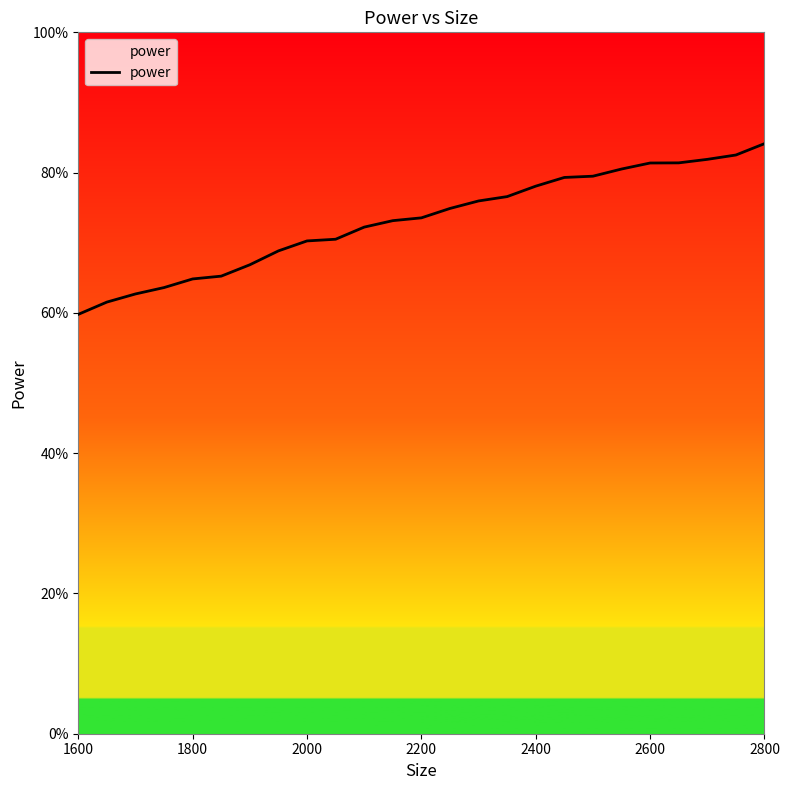

What is the label of the 3rd point from the left?

2000